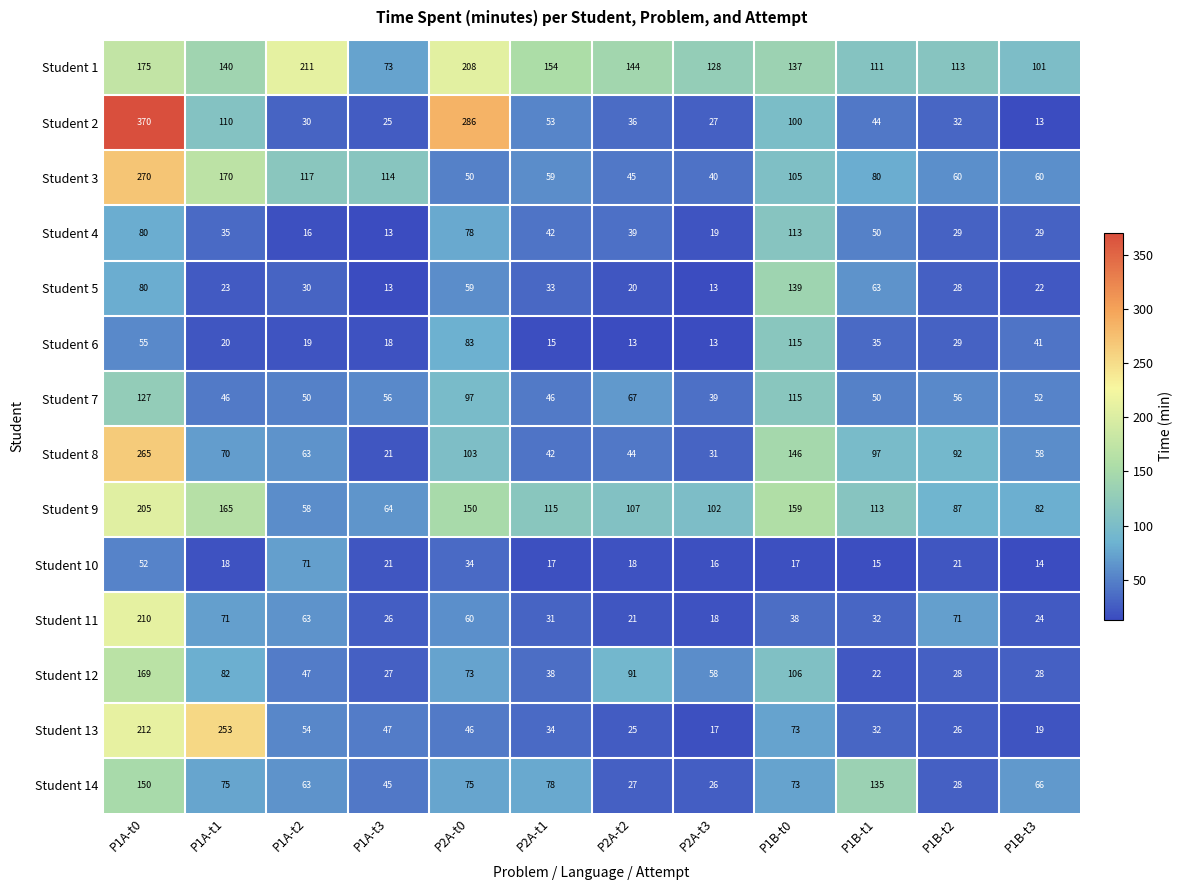

What is the spread (max minus min) of values at P1B-t2?

92